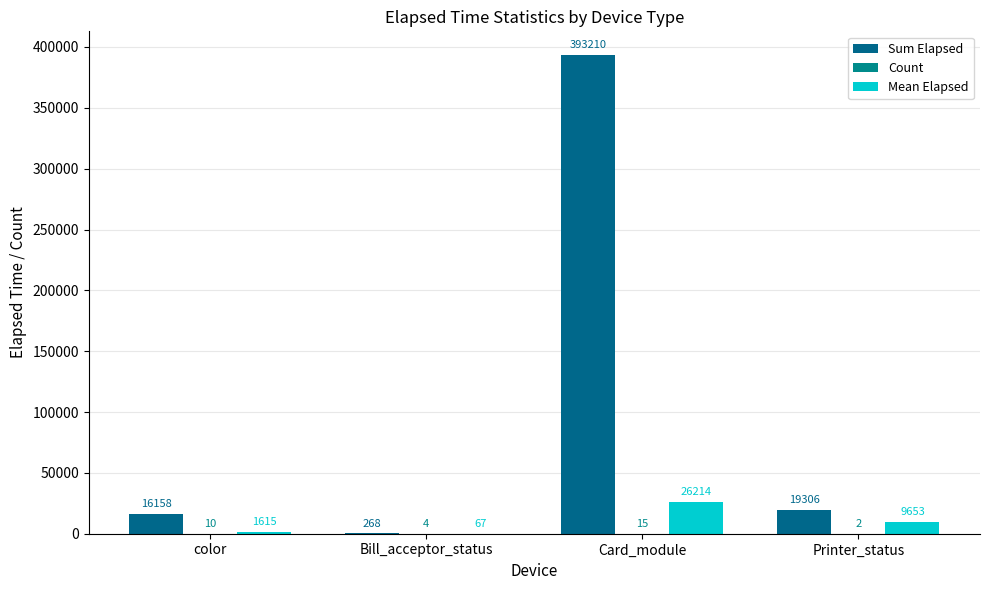

How many groups of bars are there?

4